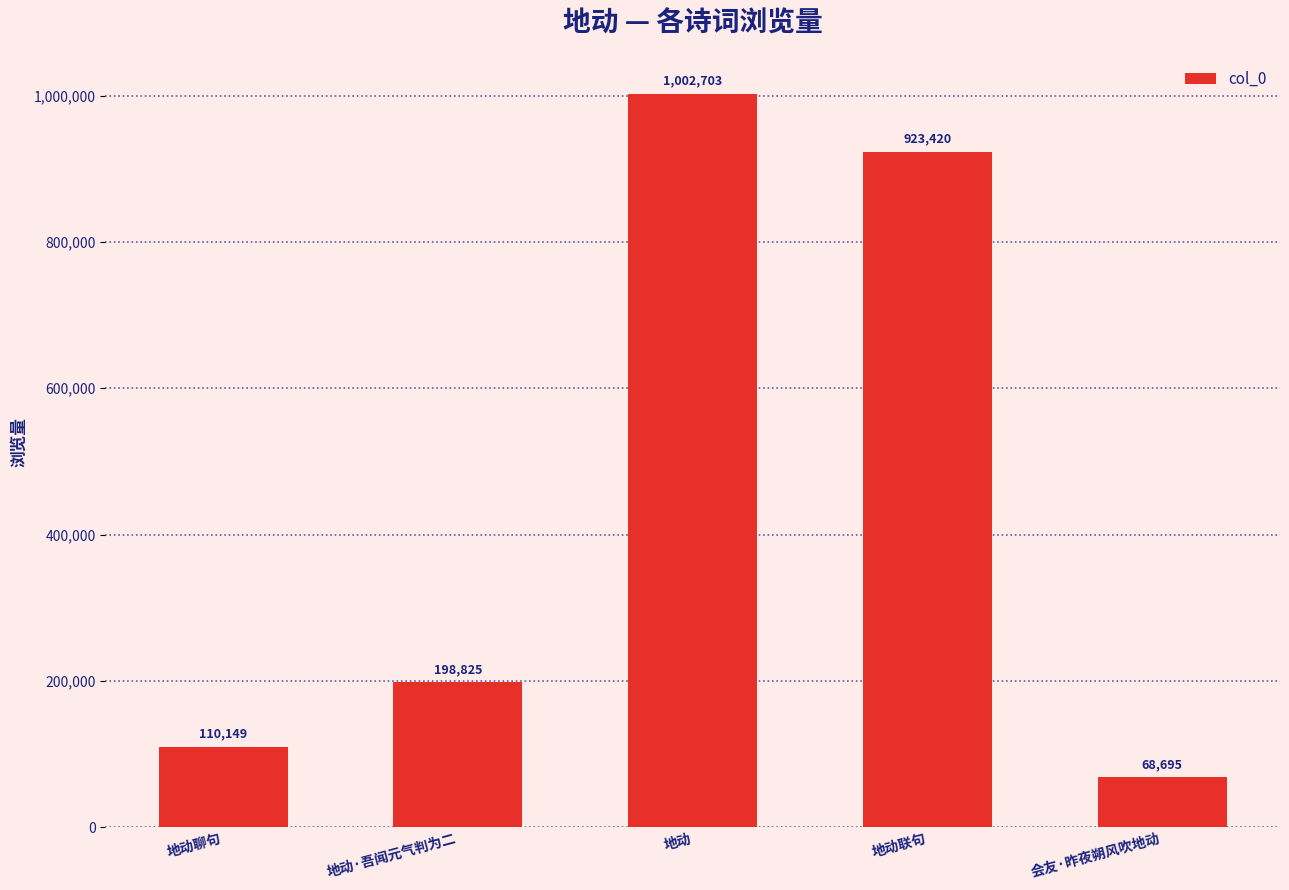

Reading left to right, list all the values displayed in this chart.

110149	198825	1002703	923420	68695